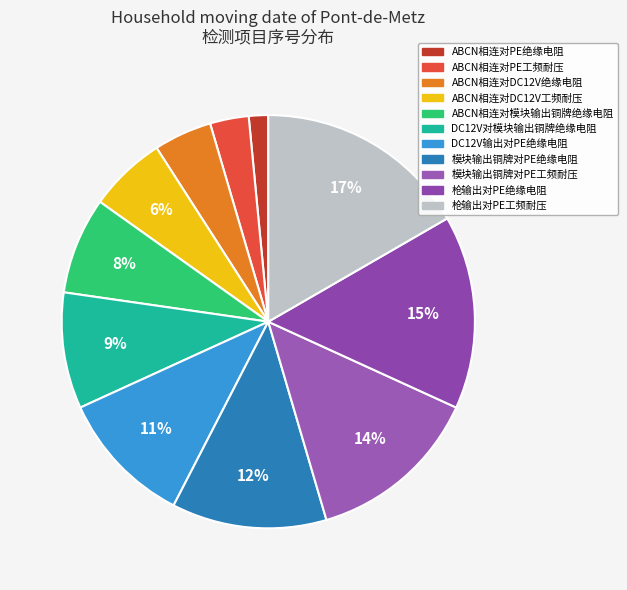

Which category has the smallest portion of the pie?

ABCN相连对PE绝缘电阻